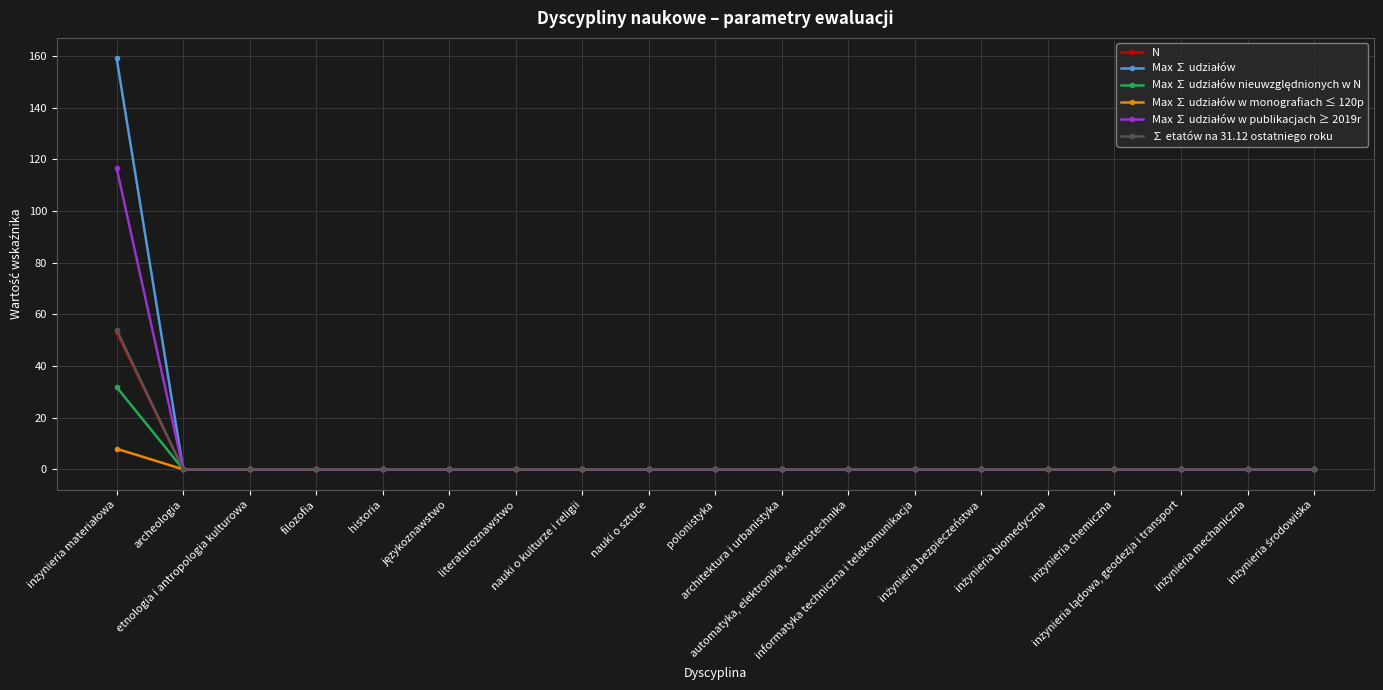

True or false: N has a value of 0.0 at językoznawstwo.

True